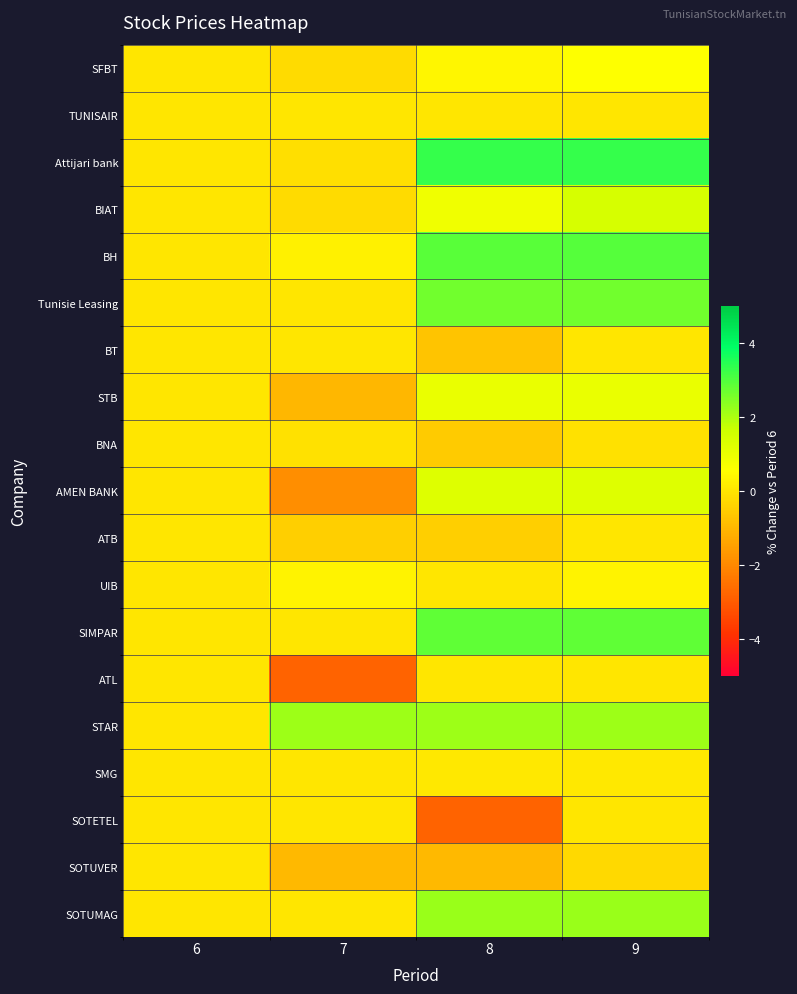

Reading left to right, list all the values displayed in this chart.

SFBT: 6=0.0	7=-0.2	8=0.4	9=0.6
TUNISAIR: 6=0.0	7=0.0	8=0.0	9=0.0
Attijari bank: 6=0.0	7=-0.1	8=3.3	9=3.3
BIAT: 6=0.0	7=-0.2	8=0.9	9=1.4
BH: 6=0.0	7=0.2	8=2.9	9=3.0
Tunisie Leasing: 6=0.0	7=0.0	8=2.6	9=2.6
BT: 6=0.0	7=0.0	8=-0.7	9=0.0
STB: 6=0.0	7=-1.0	8=1.0	9=1.0
BNA: 6=0.0	7=-0.1	8=-0.6	9=-0.1
AMEN BANK: 6=0.0	7=-1.9	8=1.3	9=1.3
ATB: 6=0.0	7=-0.5	8=-0.5	9=0.0
UIB: 6=0.0	7=0.3	8=0.0	9=0.3
SIMPAR: 6=0.0	7=0.0	8=2.8	9=2.8
ATL: 6=0.0	7=-2.8	8=0.0	9=0.0
STAR: 6=0.0	7=2.2	8=2.2	9=2.2
SMG: 6=0.0	7=0.0	8=0.1	9=0.1
SOTETEL: 6=0.0	7=0.0	8=-2.8	9=0.0
SOTUVER: 6=0.0	7=-1.0	8=-1.0	9=-0.2
SOTUMAG: 6=0.0	7=0.0	8=2.2	9=2.2